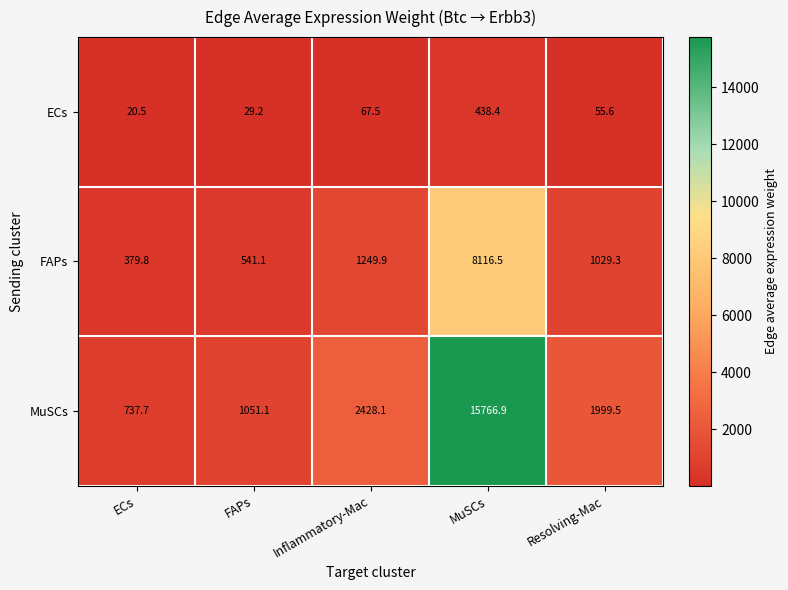

True or false: MuSCs has a value of 1614.3 at FAPs.

False